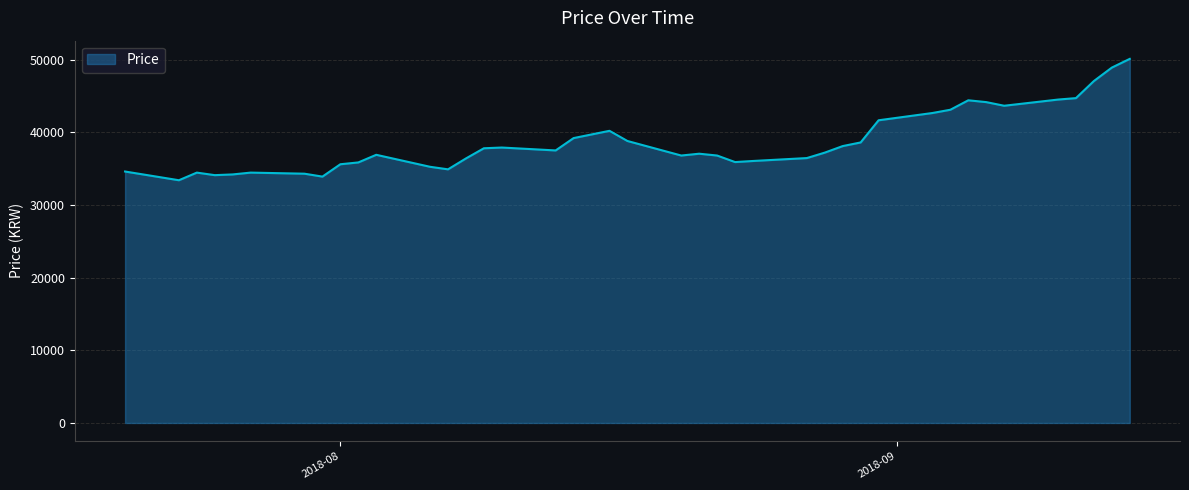

What is the difference between the maximum and minimum values?

16700